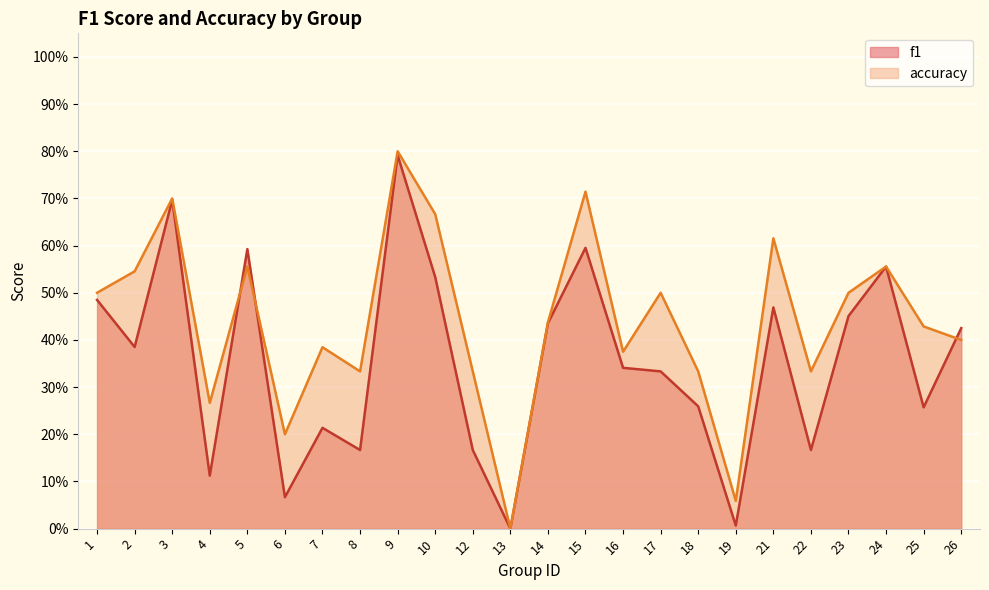

What are all the series names shown in the legend?

f1, accuracy